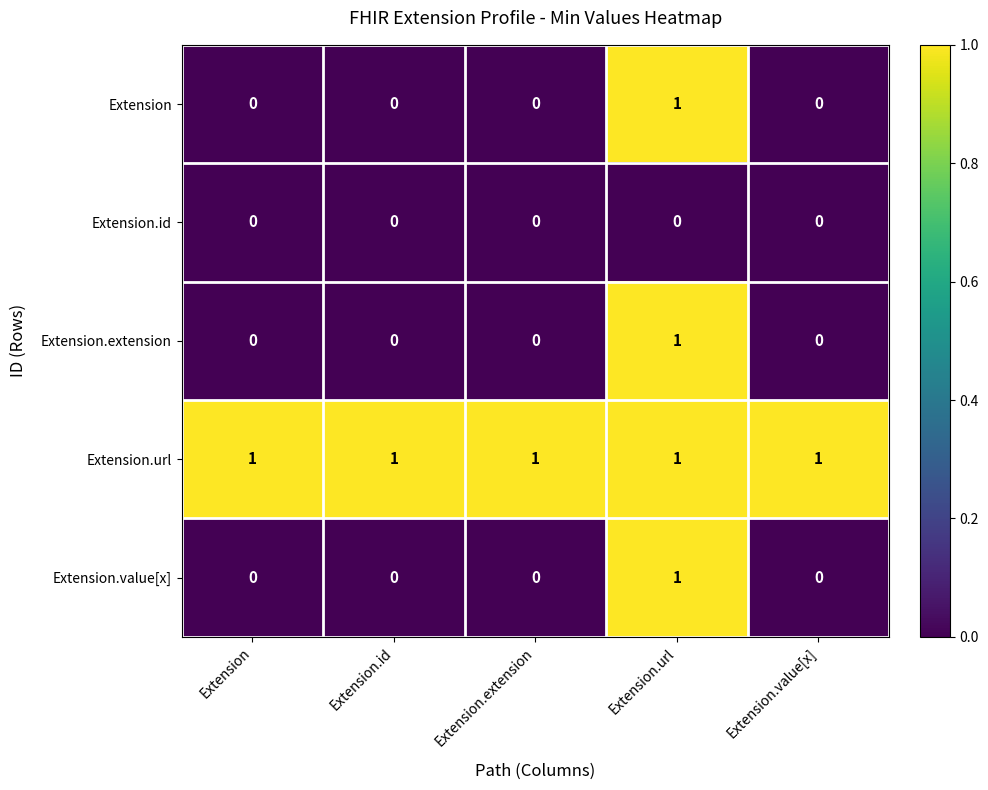

What is the difference between the highest and lowest values at Extension?

1